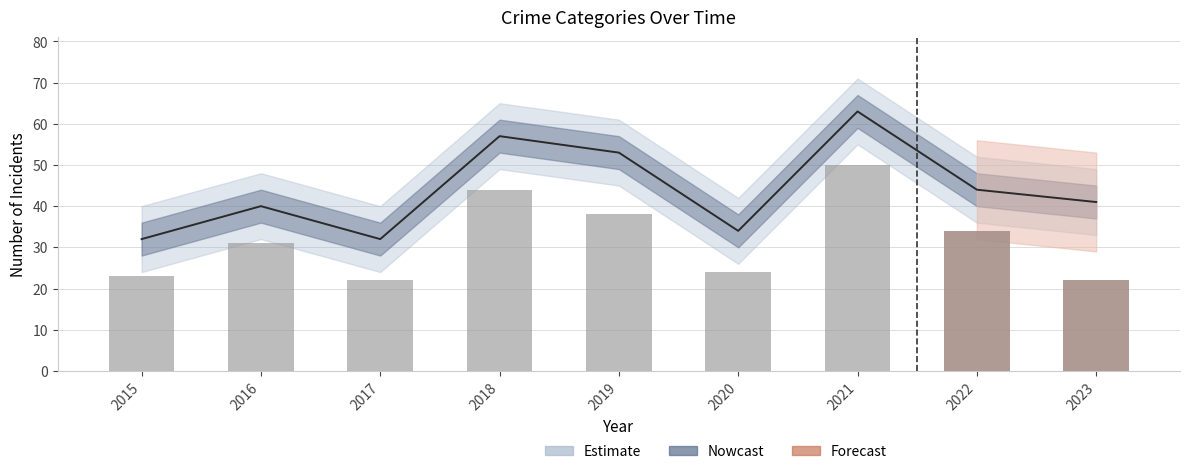

Does the chart contain any negative values?

No